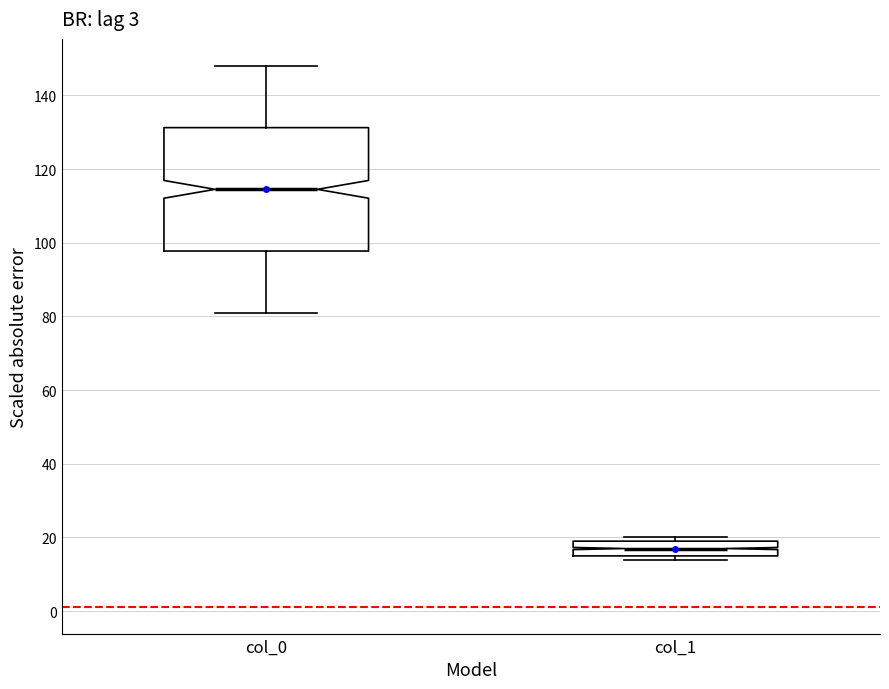

Reading left to right, read every box against the y-axis: the position of its median line, the range the box covers, and the ends of its whiskers. The values are not printed on the chart, so give them approximately, as read against the axis.

col_0: median 114, box 98 to 132, whiskers 82 to 148
col_1: median 18, box 16 to 20, whiskers 14 to 20 (just above the box's upper edge)